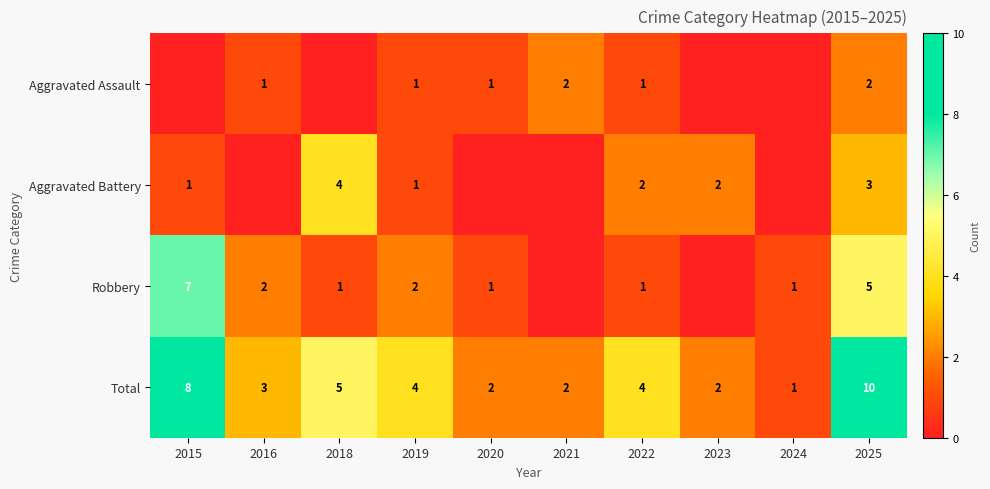

At which label is Total closest to 5?

2018